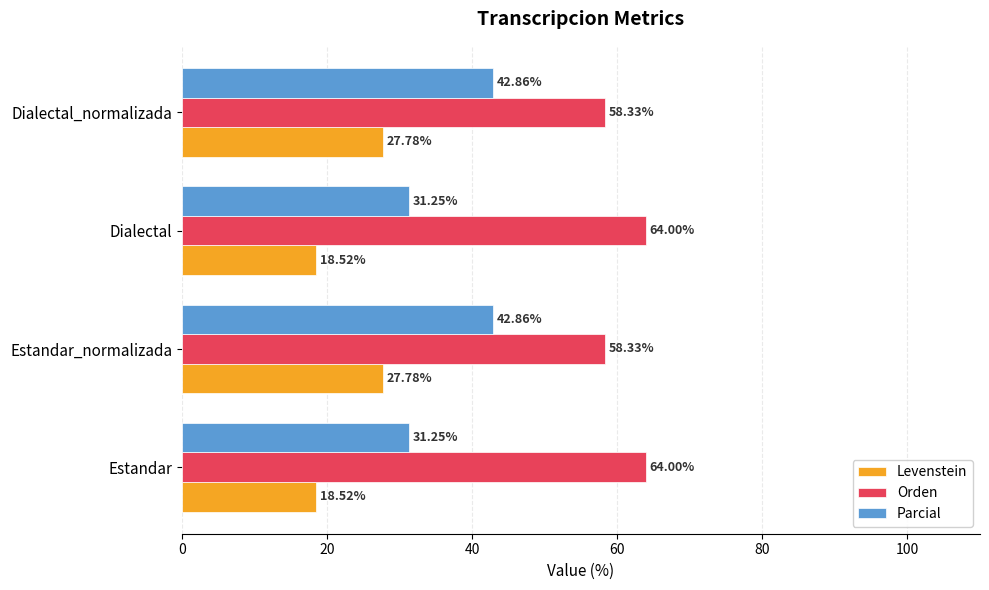

What is the difference between the second highest and minimum values in the Parcial series?

11.6